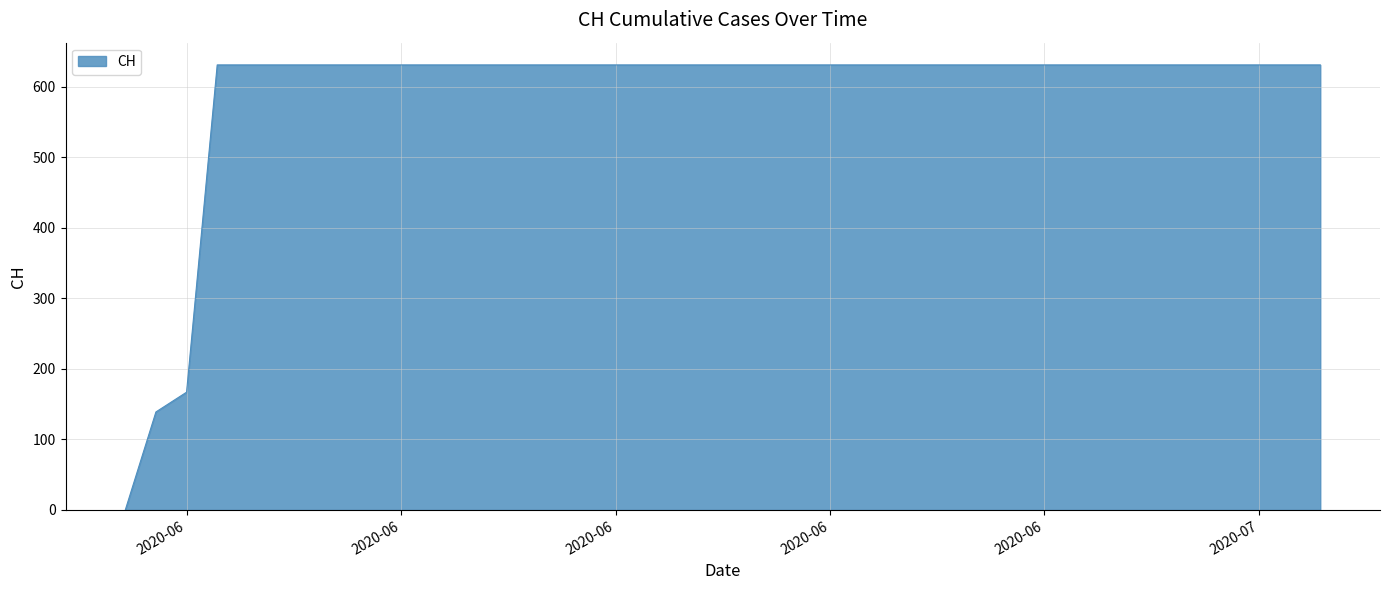

What is the maximum value shown in the chart?

631